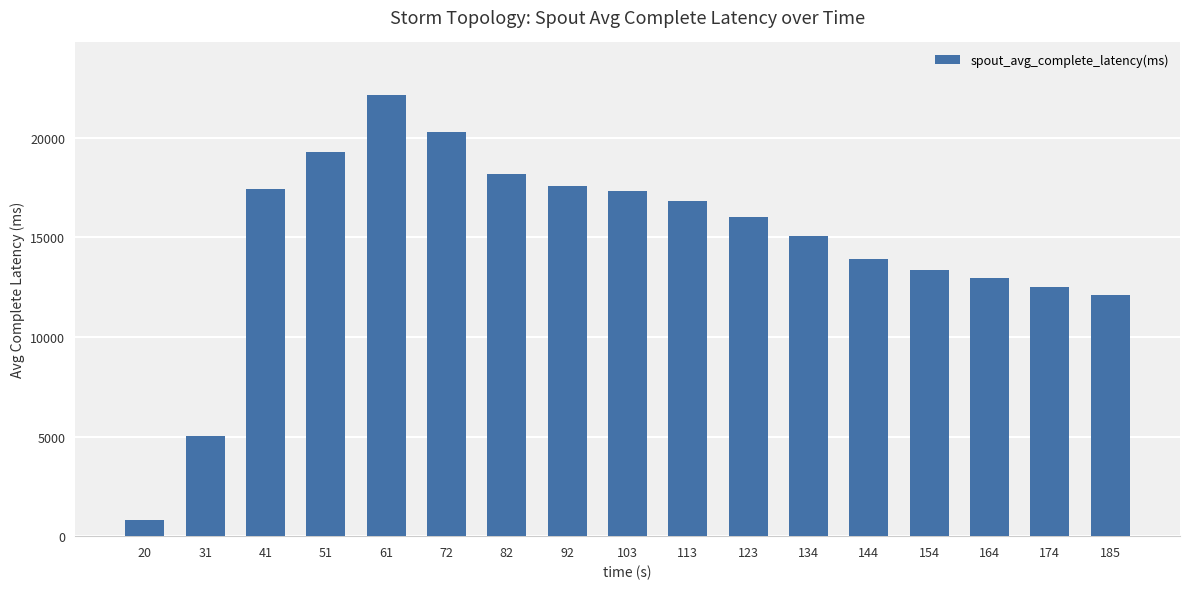

How many categories are shown in the chart?

17